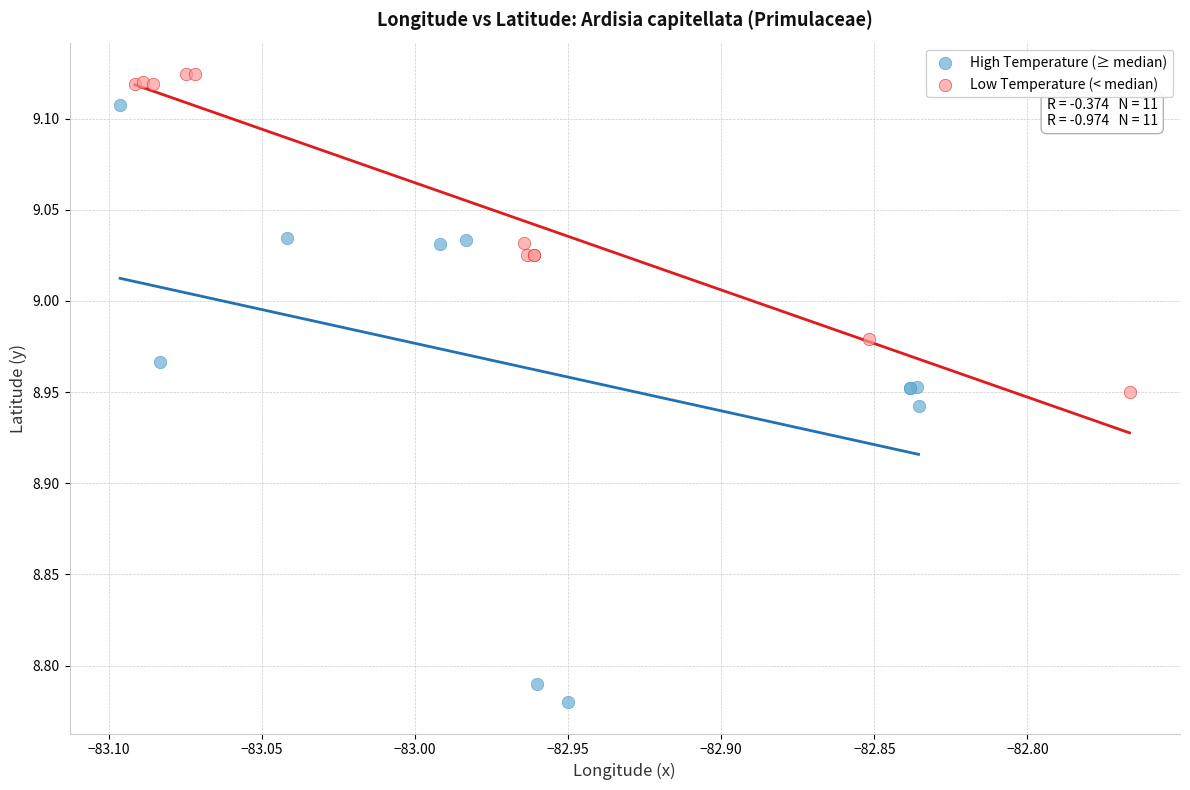

Which series contains the lowest Y value?

High Temperature (≥ median)